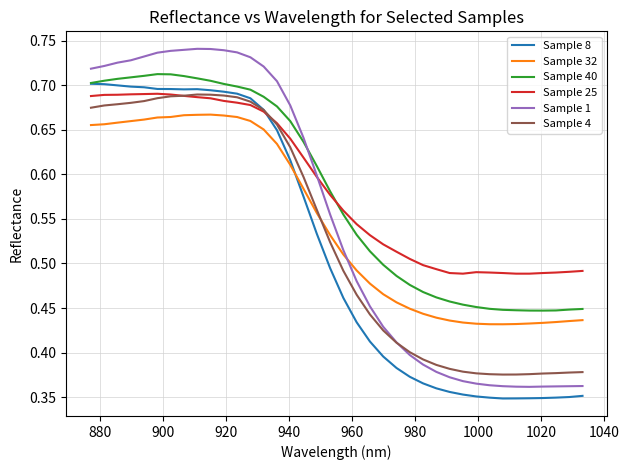

Which series has the widest spread of values?

Sample 1